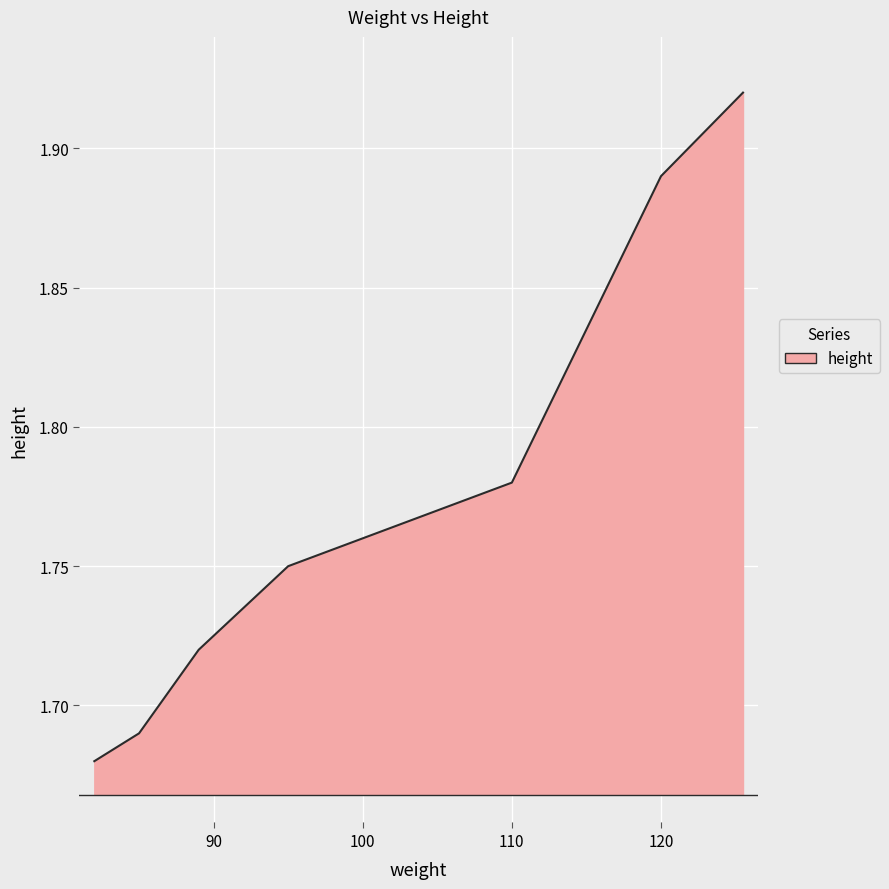

How many lines are shown in the chart?

1